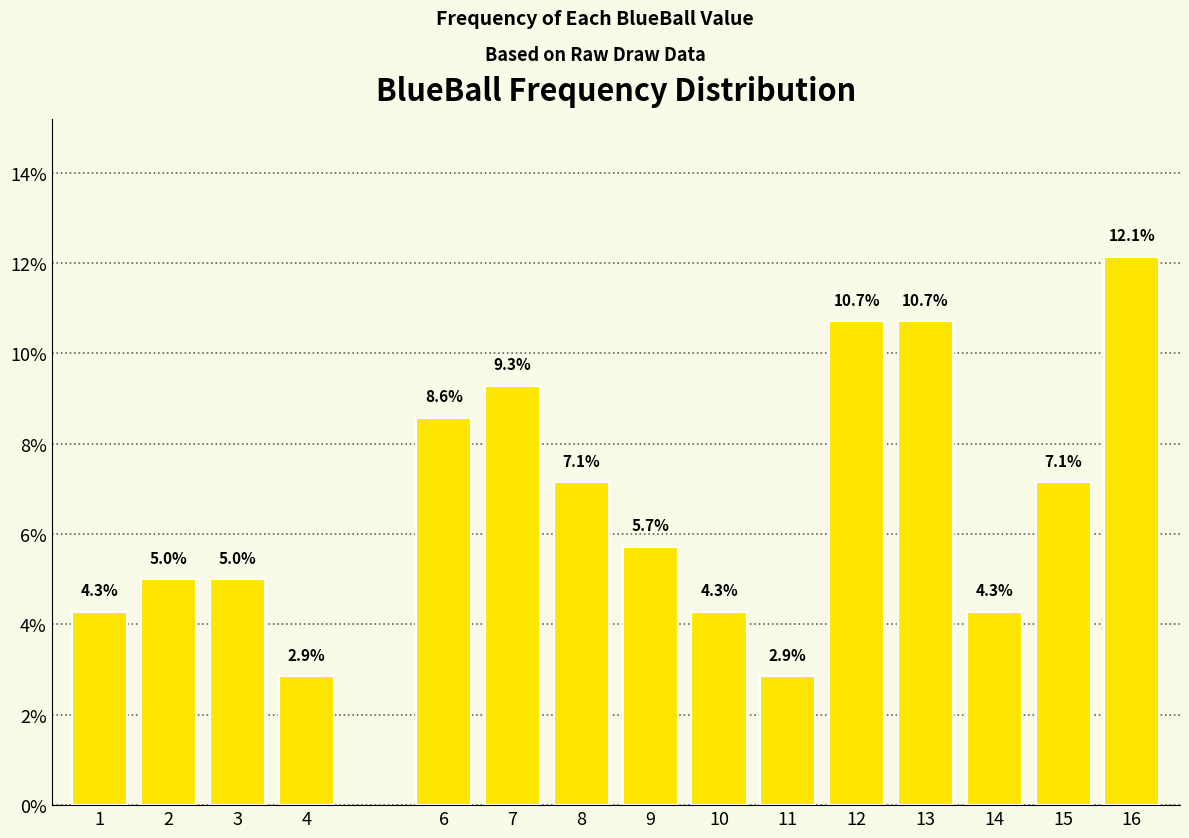

What is the minimum value shown in the chart?

2.9